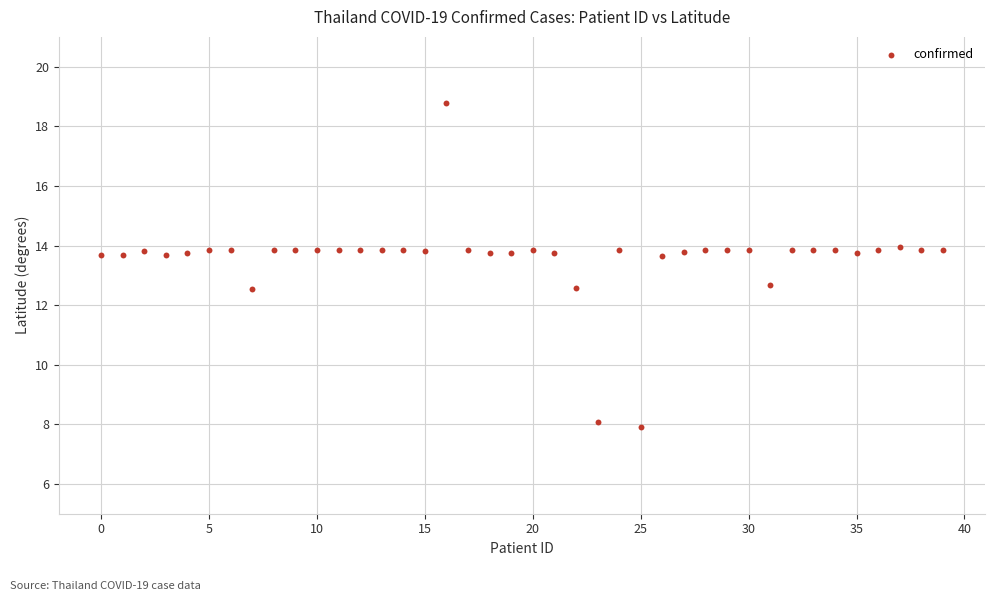

What is the range of Y values (max minus min)?

10.9